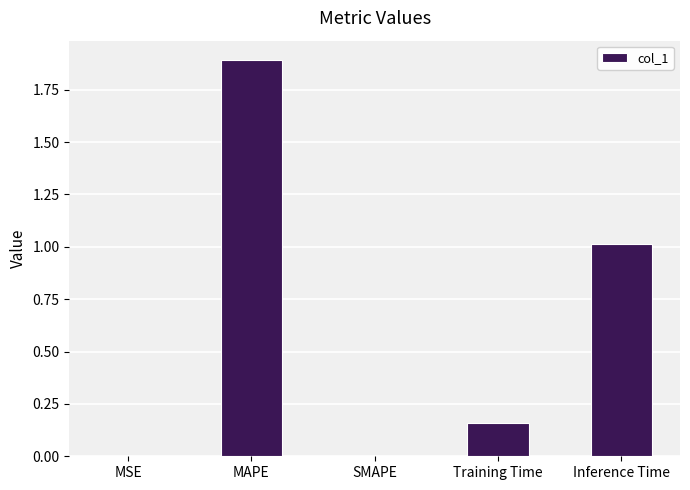

What is the sum of all values?

3.1